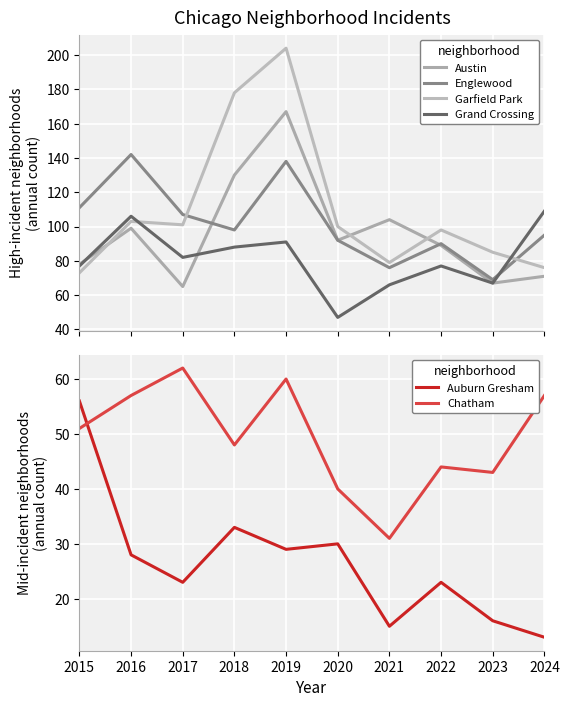

What value does the Austin series have at 2022?

89